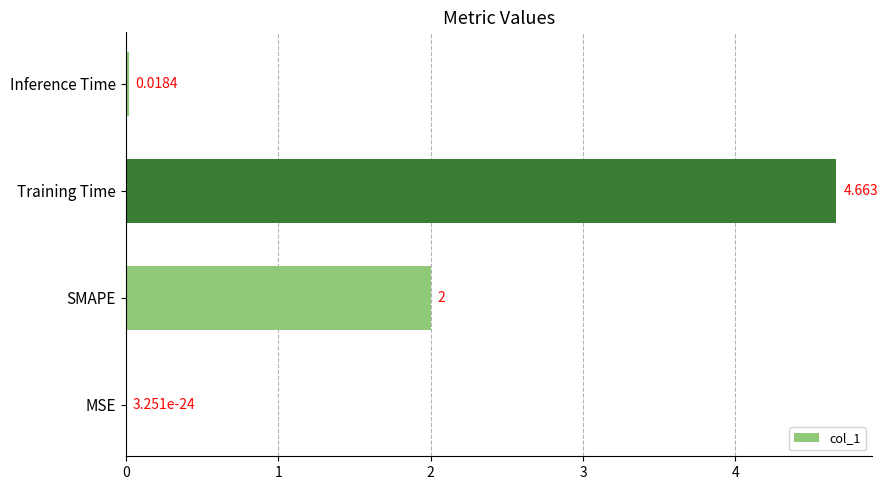

Where is the data nearest to the value 2?

SMAPE